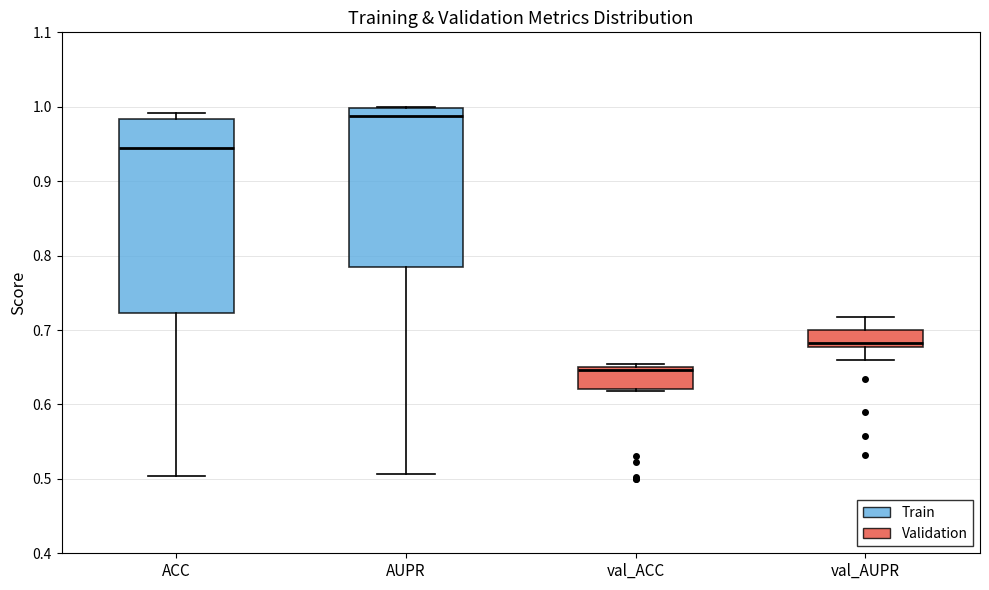

Where is the lower edge of the box for val_ACC on the y-axis? The values are not printed on the chart, so give them approximately, as read against the axis.

0.62